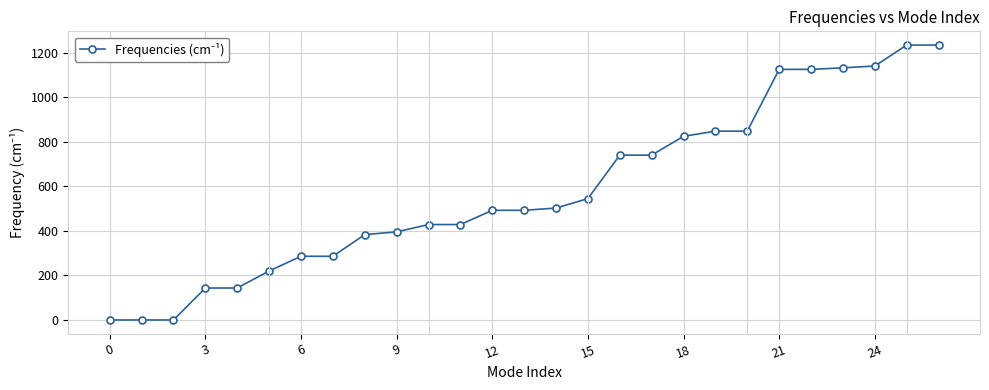

What is the greatest value displayed?

1233.4